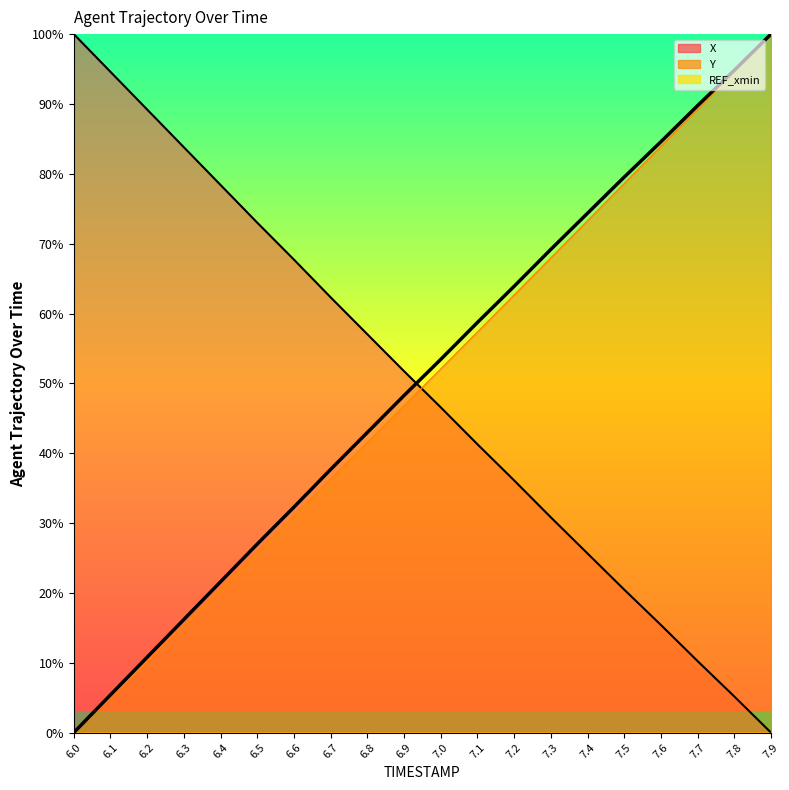

True or false: X and Y cross at least once.

True